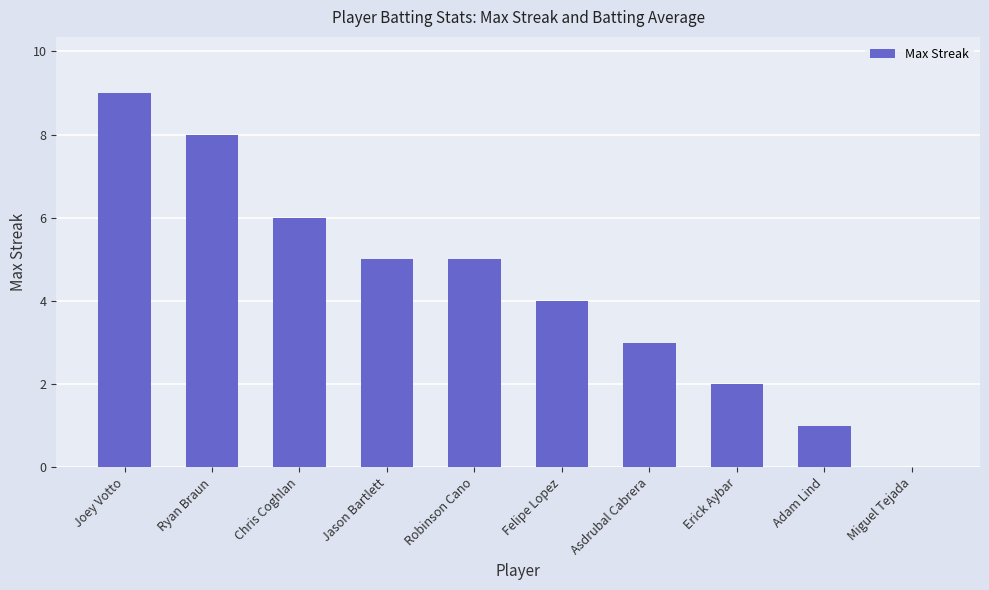

What is the greatest value displayed?

9